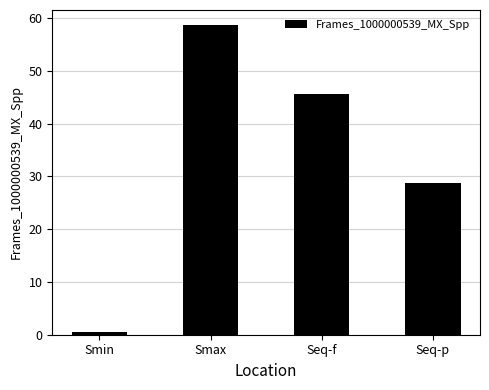

Is it true that the value at Seq-p is 28.8?

True